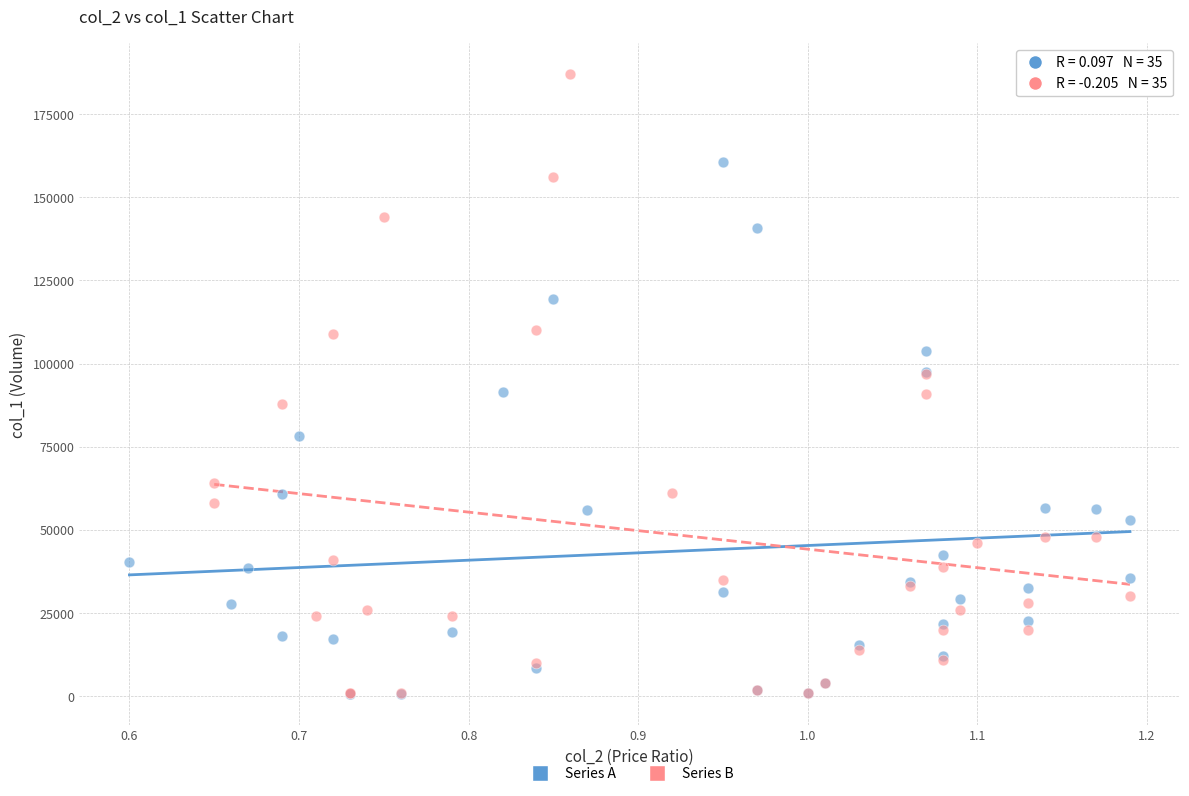

Which series reaches the maximum Y coordinate?

Series B